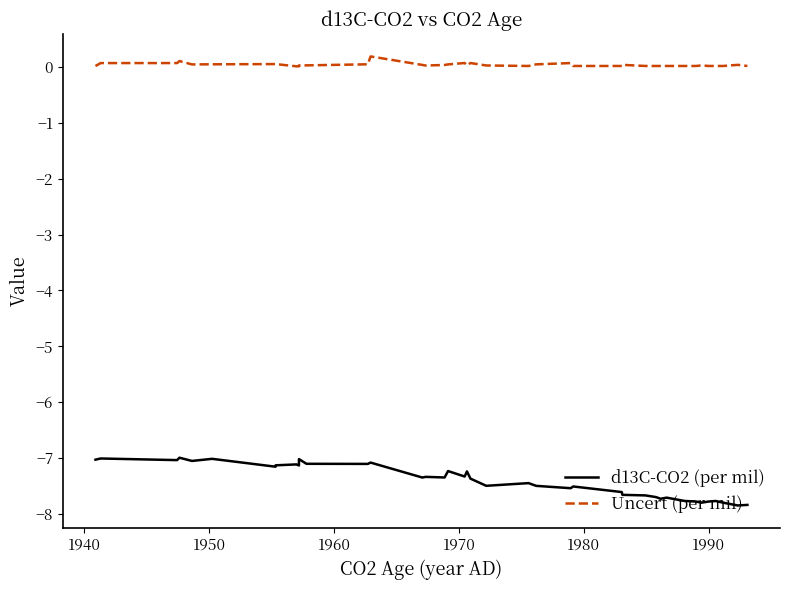

True or false: Uncert (per mil) has more than 1 points higher than both neighbors.

True